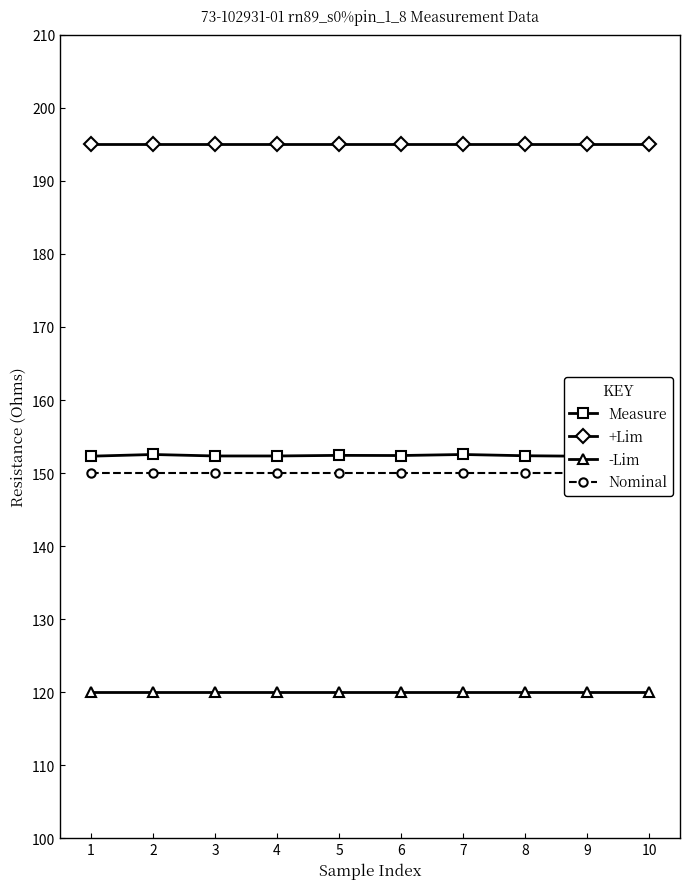

What is the value of the -Lim point at the 10th from the left?

120